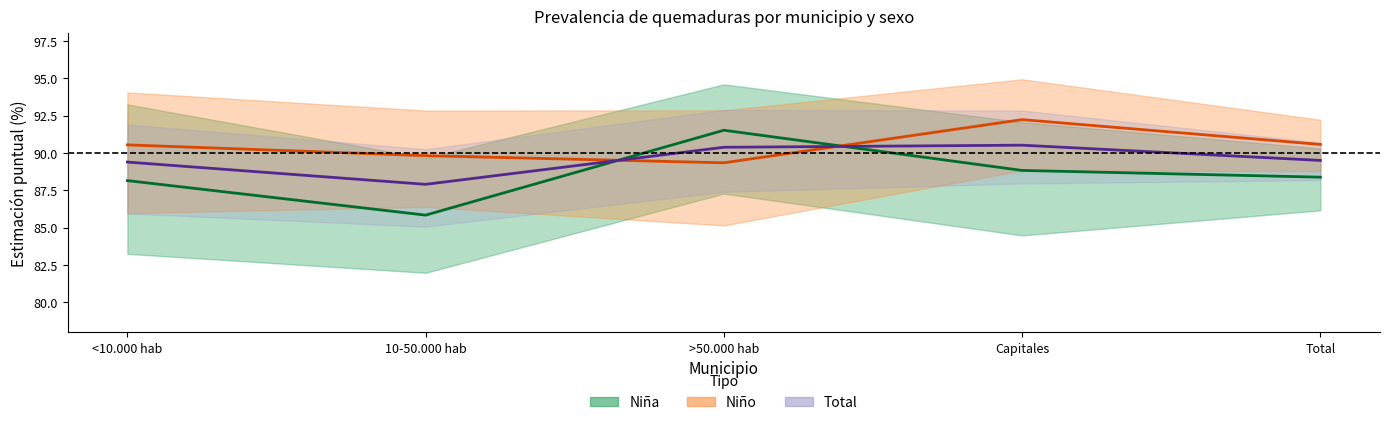

True or false: Niña (% sin quemaduras) has a value of 27.3 at 10-50.000 hab.

False